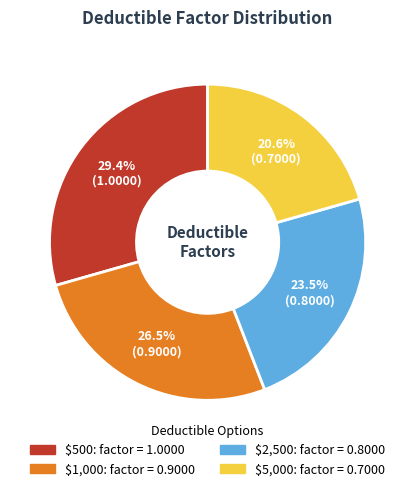

What portion of the pie excludes $1,000?

73.5%